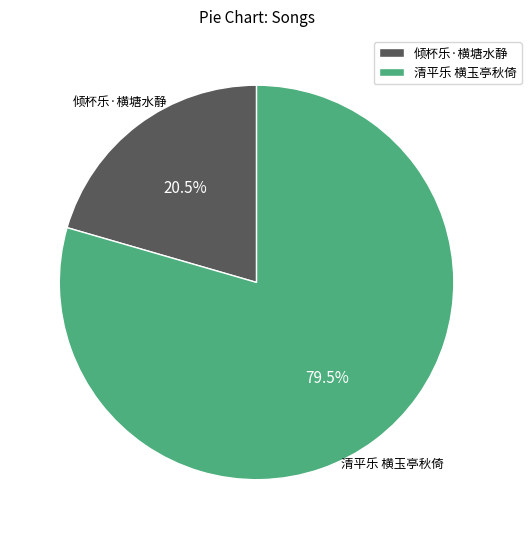

Is there a majority slice in this chart?

Yes